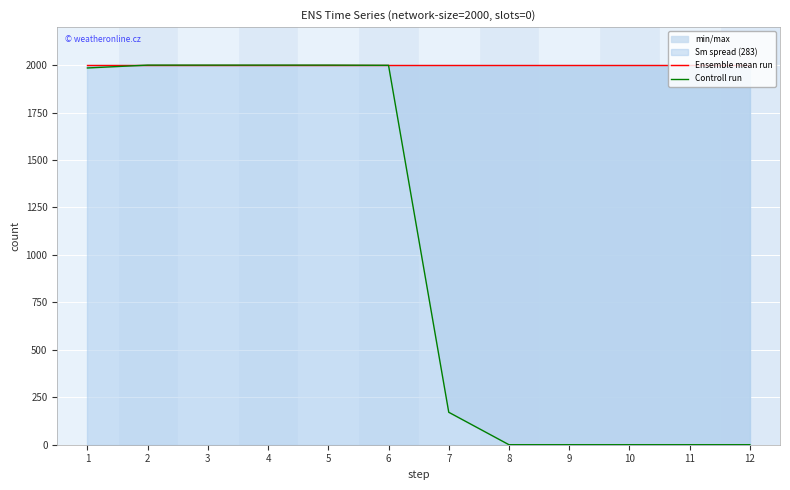

What is the value of the Ensemble mean run point at the 7th from the left?

2000